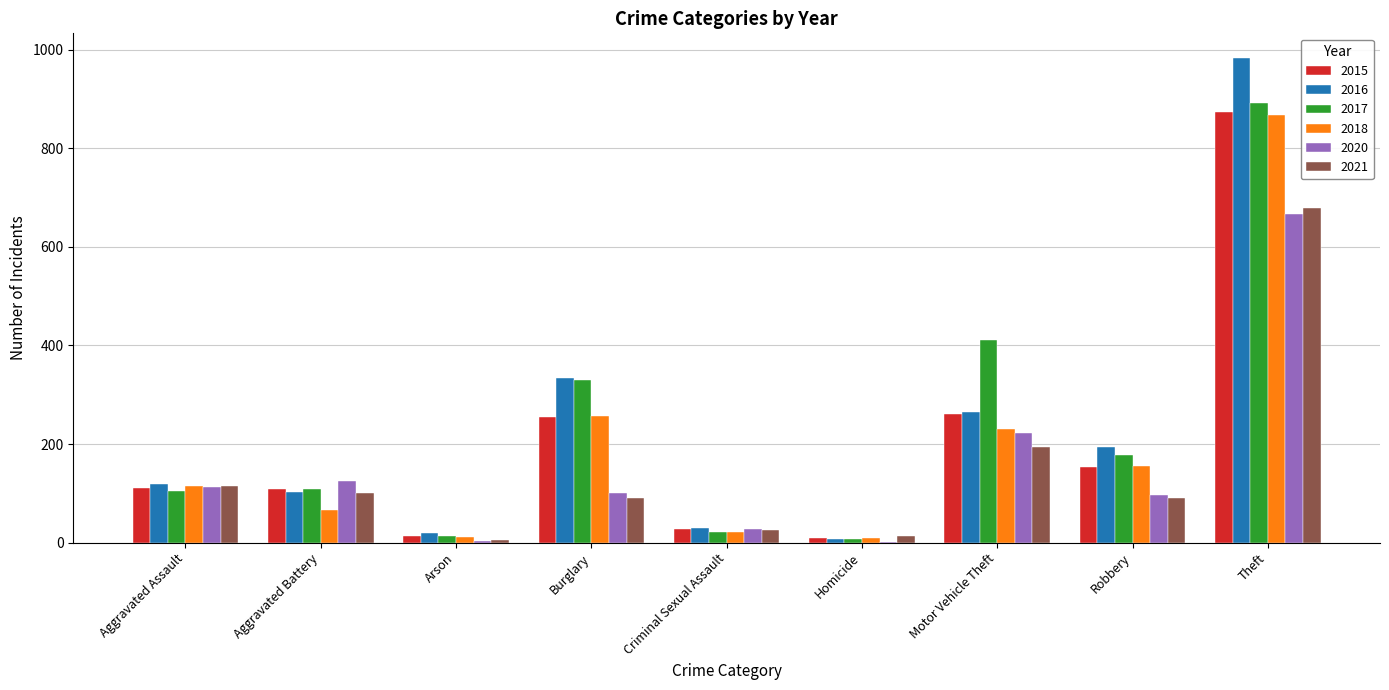

Count the number of data series in this chart.

6